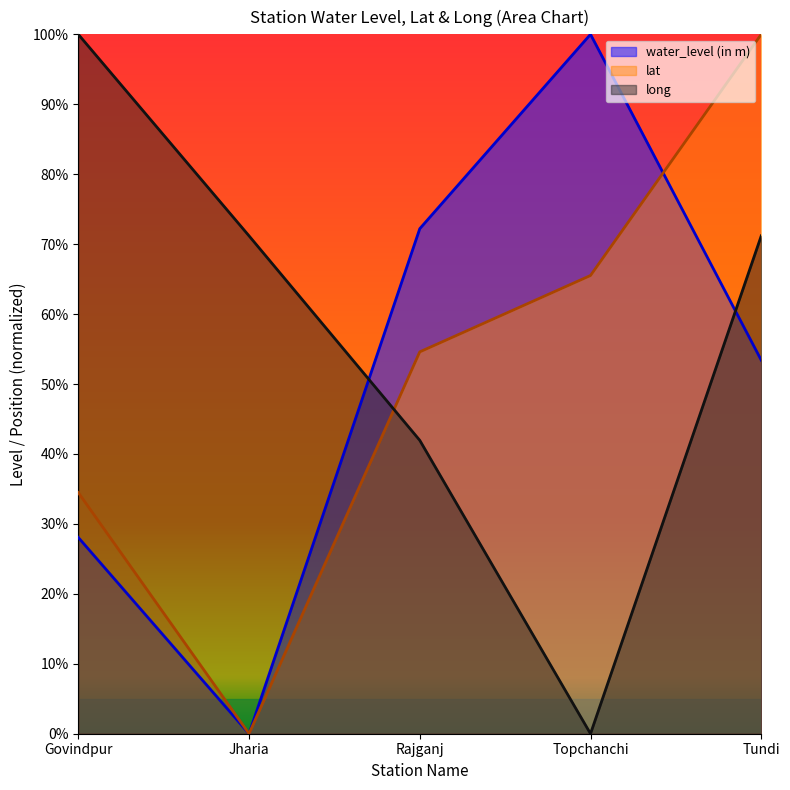

Reading left to right, extract all data points from this chart.

water_level (in m): Govindpur=28.1	Jharia=0.0	Rajganj=72.2	Topchanchi=100.0	Tundi=53.4
lat: Govindpur=34.5	Jharia=0.0	Rajganj=54.6	Topchanchi=65.5	Tundi=100.0
long: Govindpur=100.0	Jharia=71.2	Rajganj=41.9	Topchanchi=0.0	Tundi=71.2